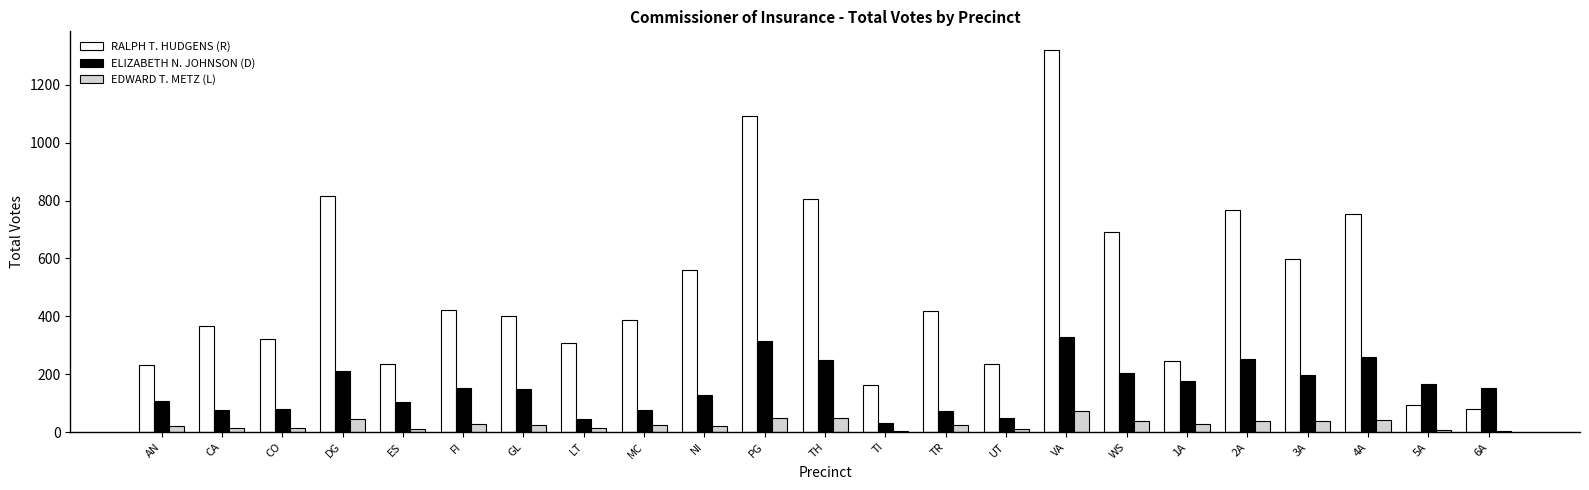

Is the value of RALPH T. HUDGENS (R) at CO greater than the value of EDWARD T. METZ (L) at TI?

Yes